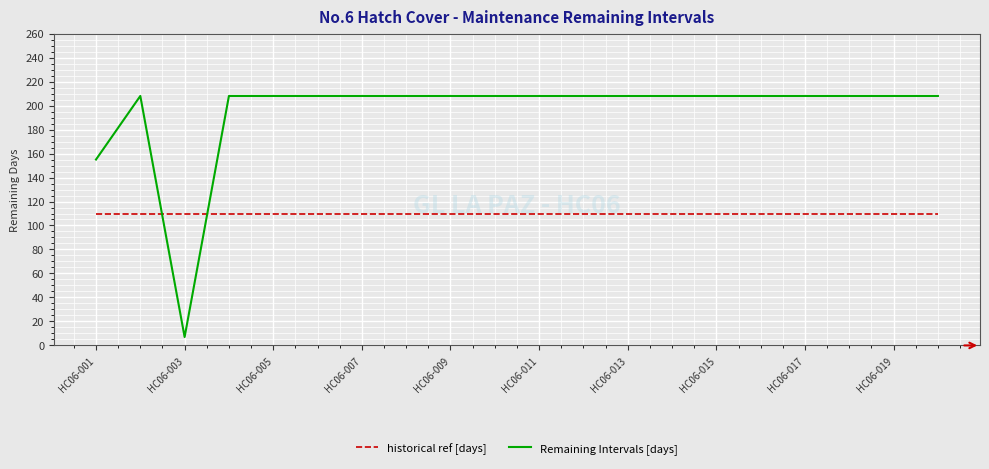

What is the difference between the maximum and minimum values in the Remaining Intervals [days] series?

201